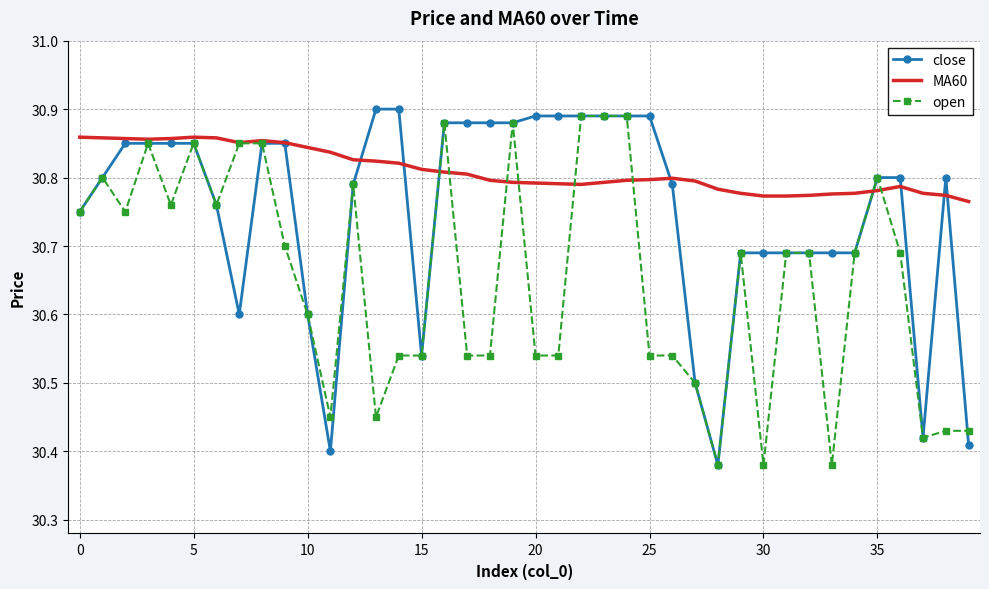

Count the open values in the range 30 to 31.

40